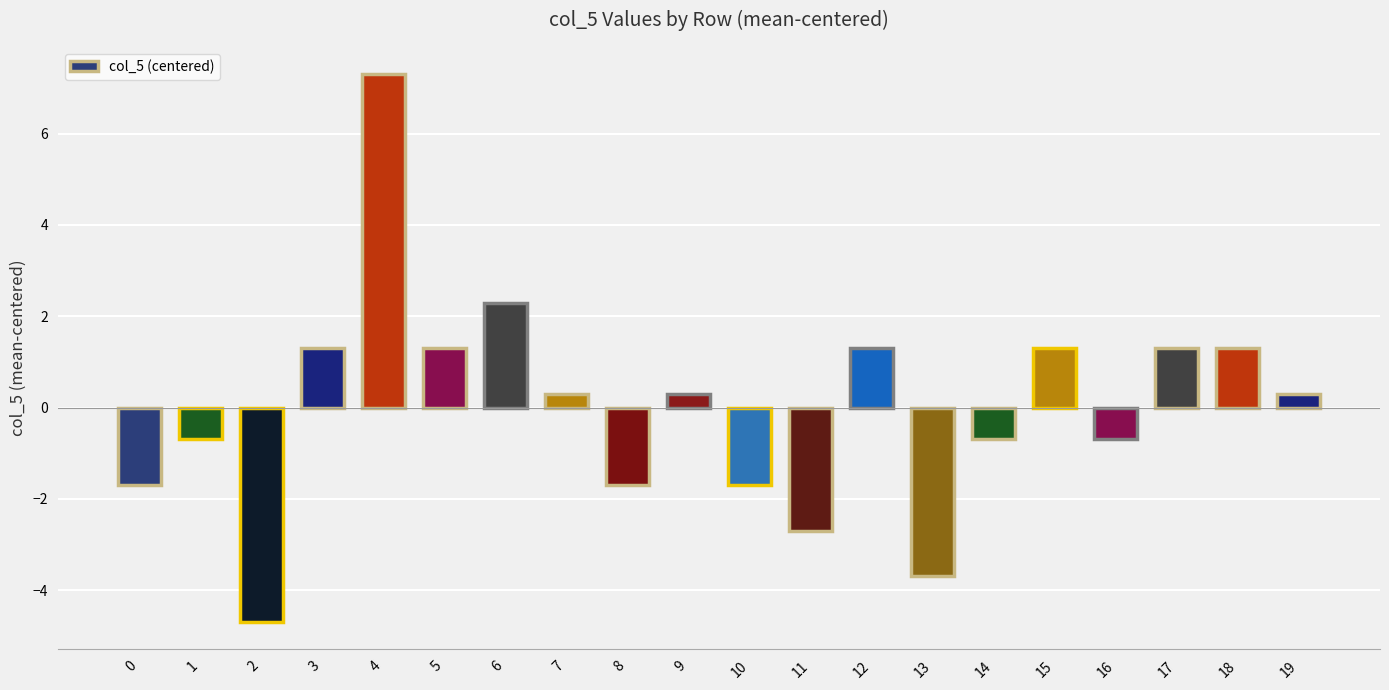

Between 19 and 15, which is larger?

15